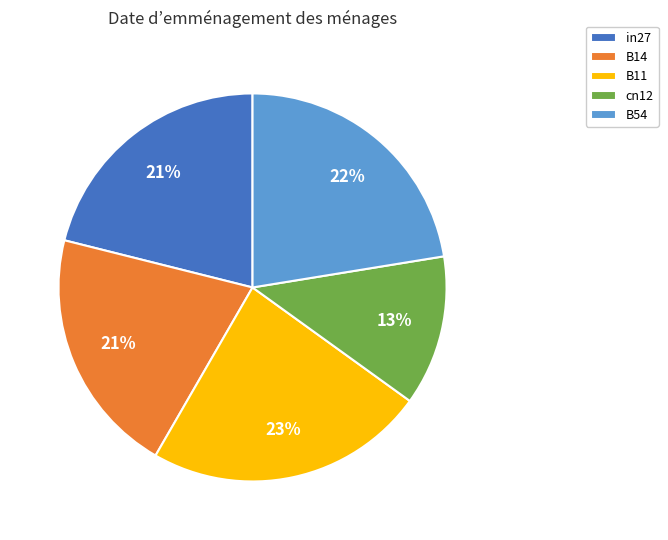

To the nearest percent, what is the combined percentage of B14 and B11?

44%